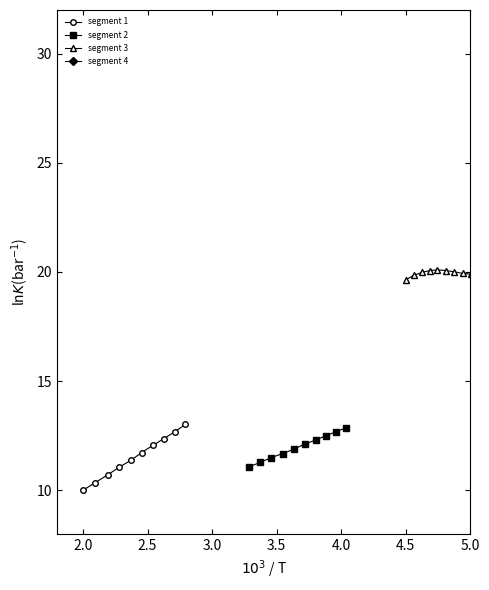

The value of segment 4 at 5.0 is 42.0. True or false?

False